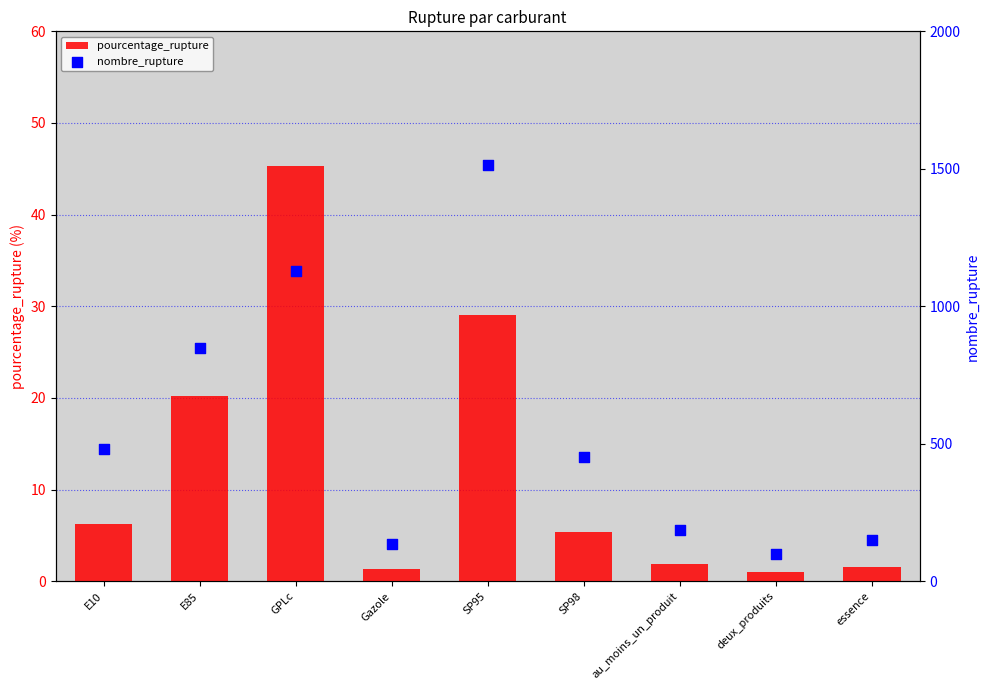

Is the value of nombre_rupture at essence greater than the value of pourcentage_rupture at E10?

Yes